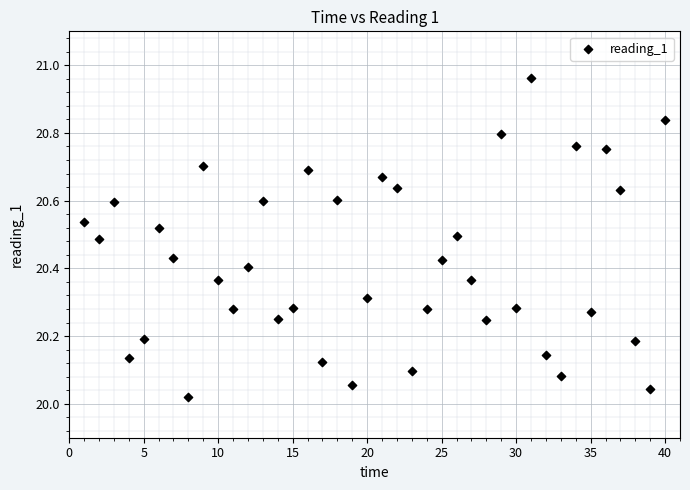

What is the range of X values (max minus min)?

39.0